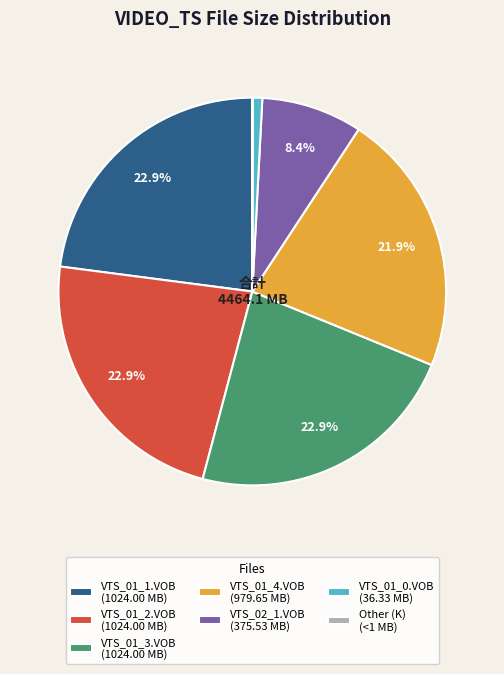

What is the total percentage of VTS_01_2.VOB and VTS_01_3.VOB?

45.9%